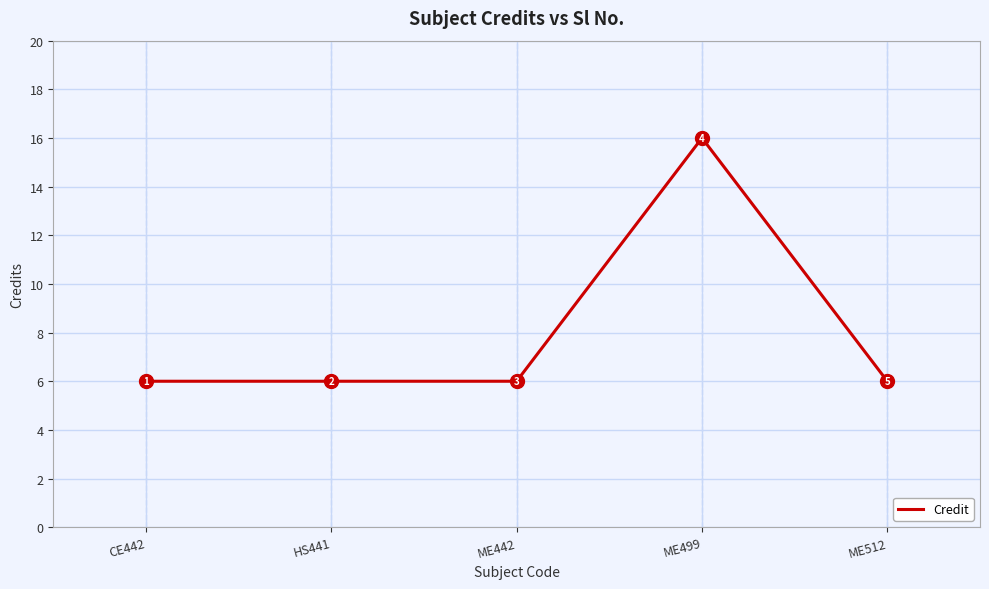

Reading left to right, what are all the values shown in this chart?

6	6	6	16	6